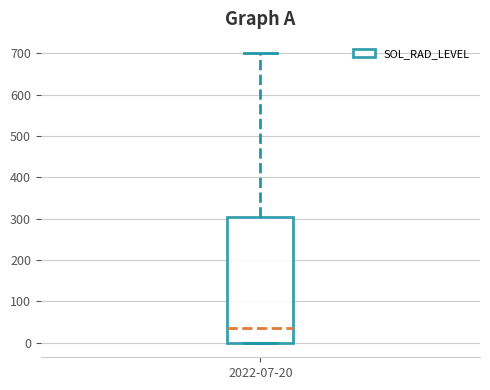

Transcribe this box plot: give where the median line is, the range the box spans, and where the two whiskers end, as read against the y-axis. The values are not printed on the chart, so give them approximately, as read against the axis.

median 30, box 0 to 310, whiskers 0 to 700